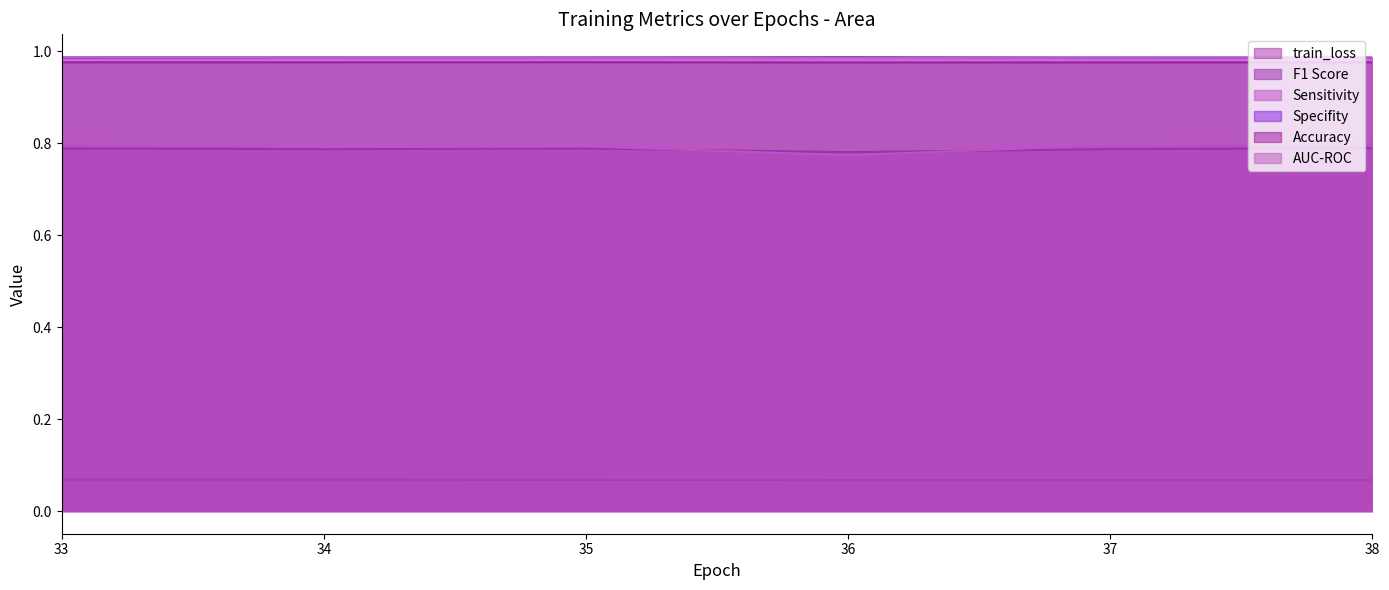

What is the average value of the F1 Score series?

0.8